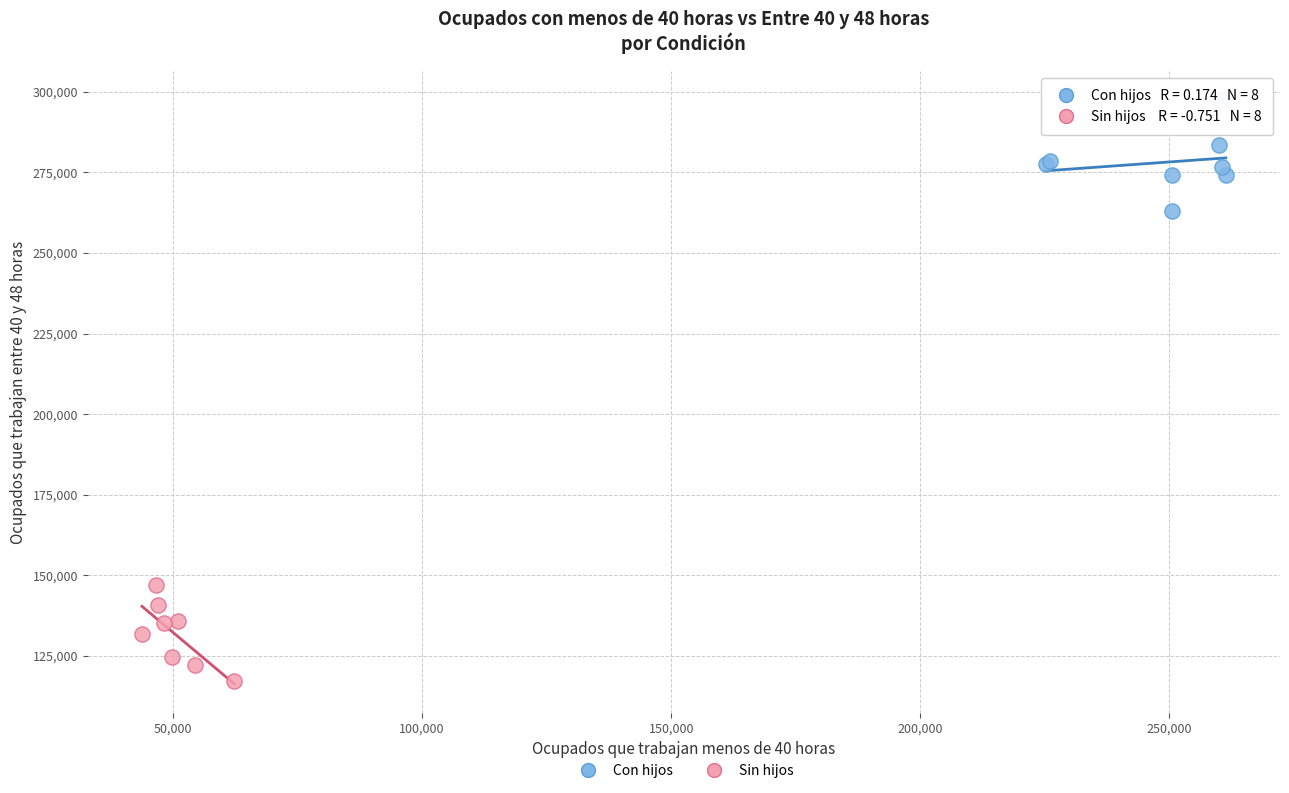

Which series contains the lowest Y value?

Sin hijos